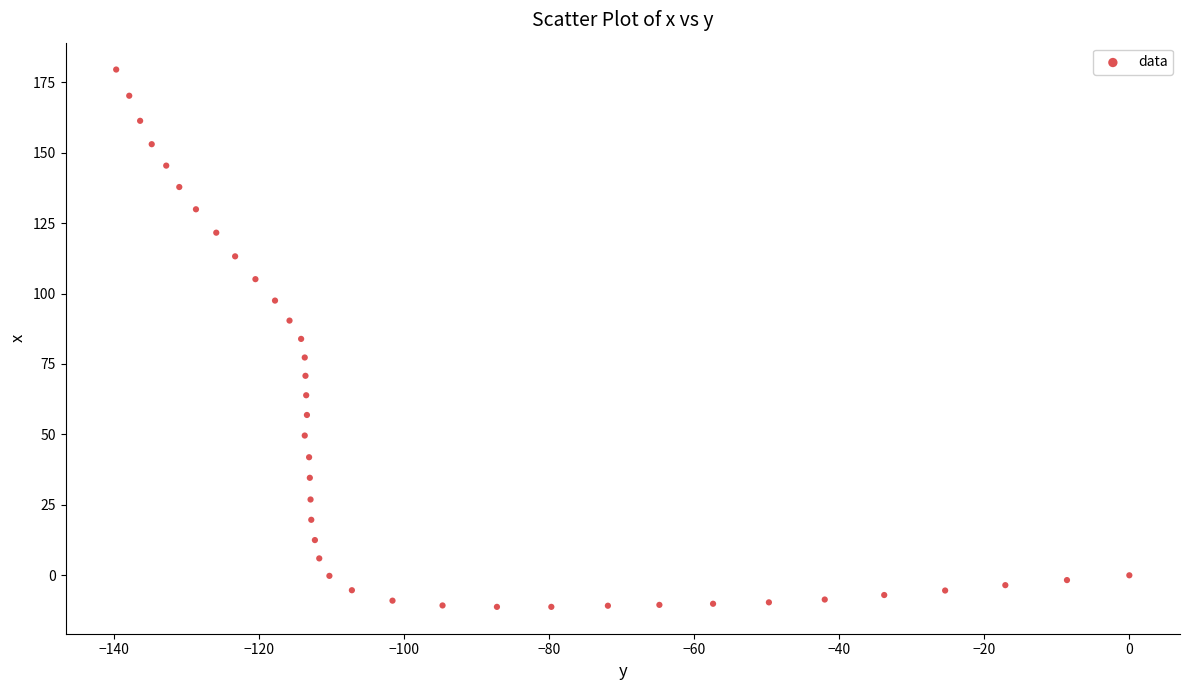

What is the range of X values (max minus min)?

139.7